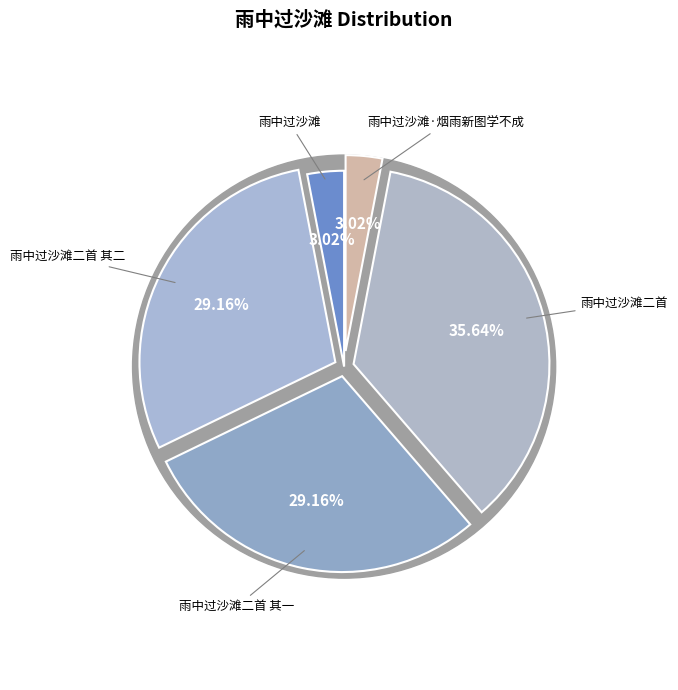

What percentage is the 雨中过沙滩·烟雨新图学不成 slice, to the nearest percent?

3%